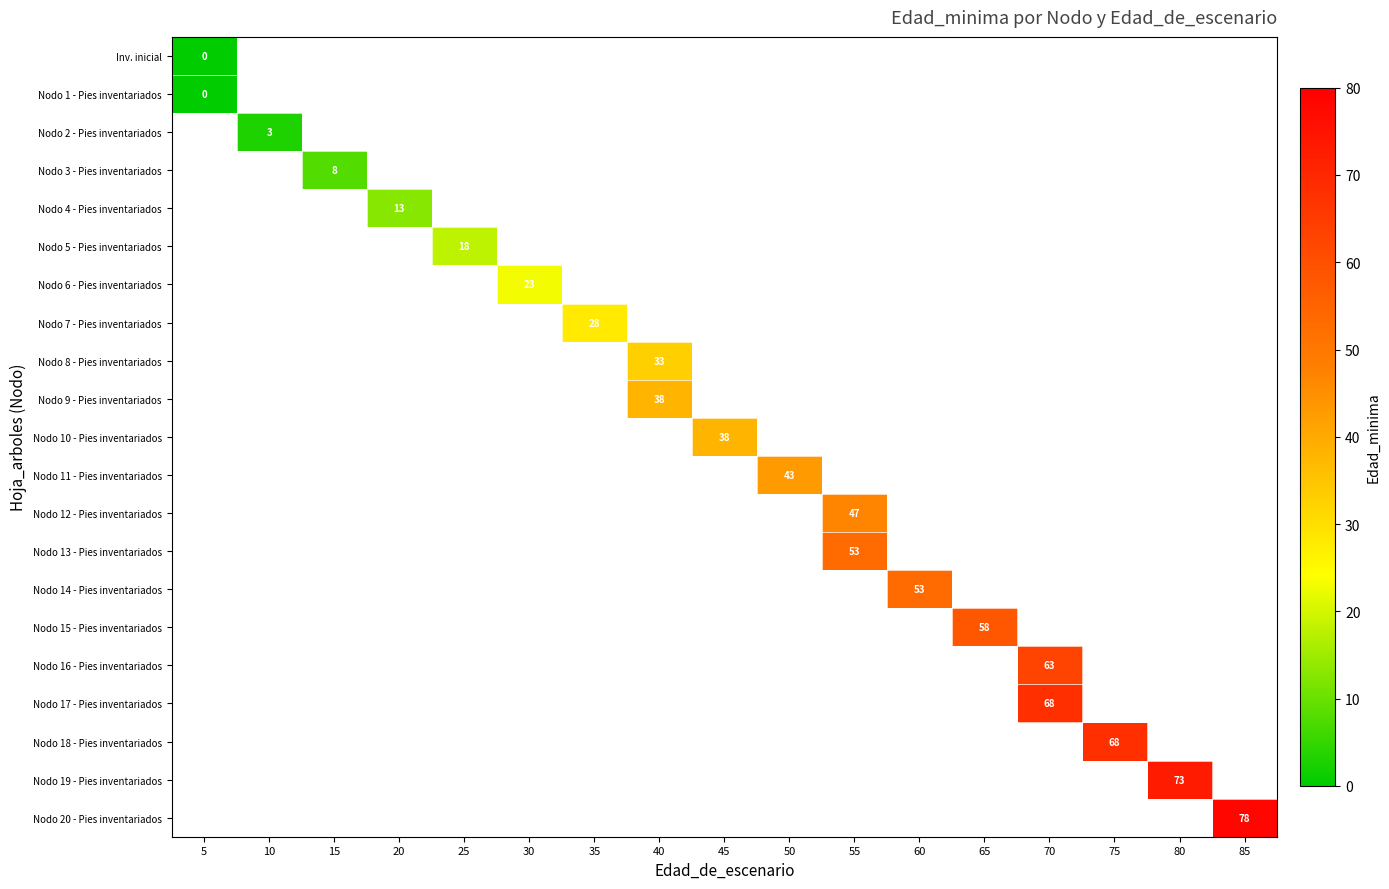

Which series has the largest range (max minus min)?

row_0